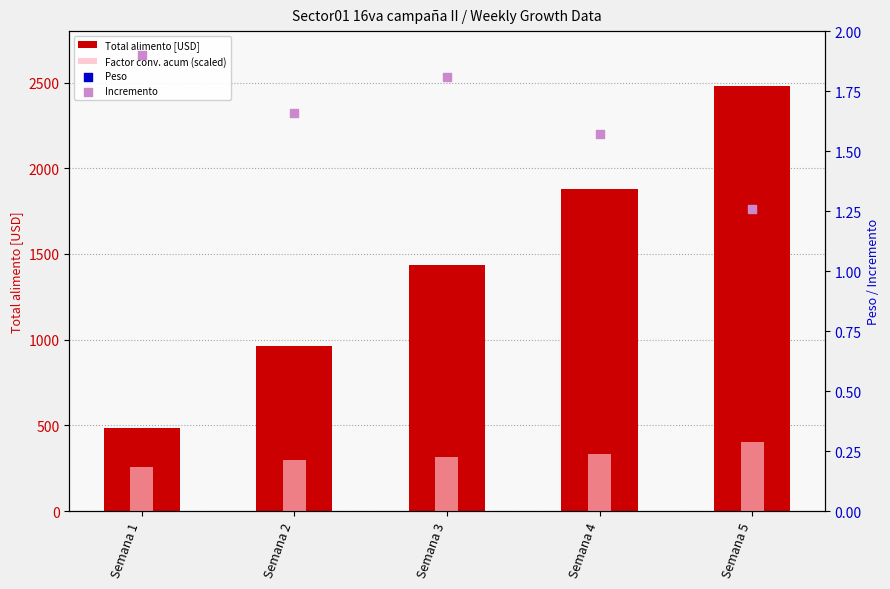

What is the total value across all series at Semana 4?

2229.1